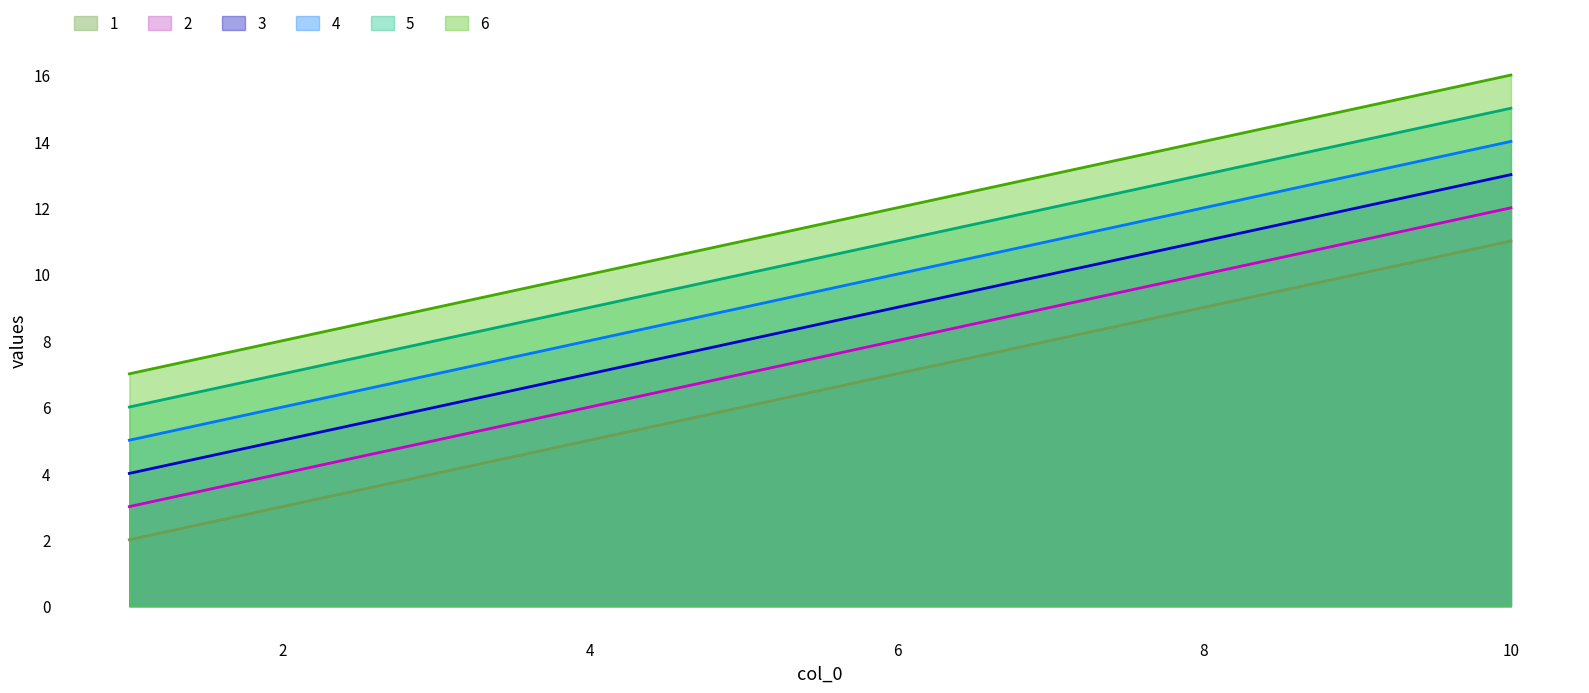

List the series in order of their peak value, lowest first.

1, 2, 3, 4, 5, 6